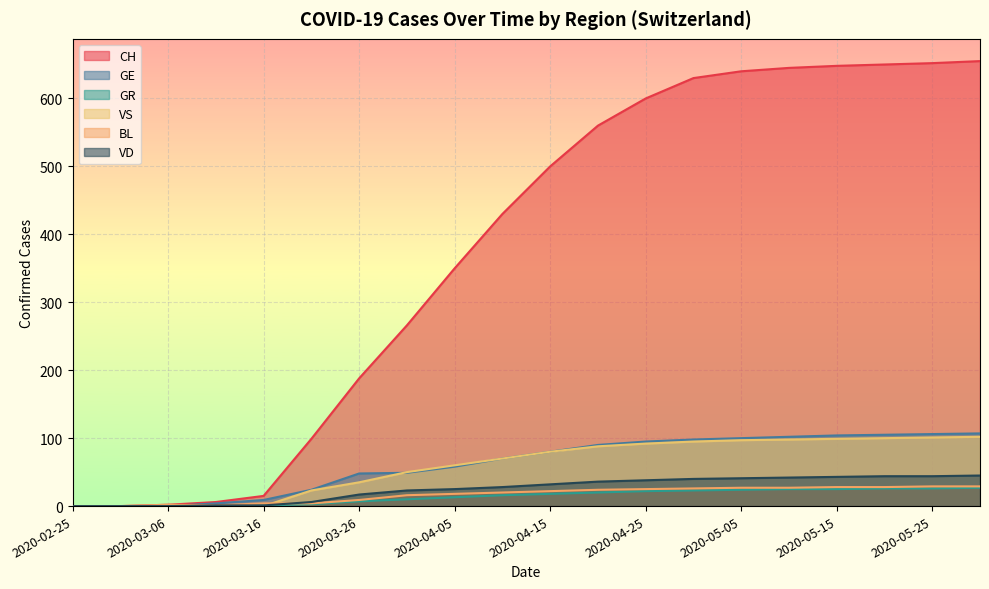

List the series in order of their peak value, lowest first.

GR, BL, VD, VS, GE, CH